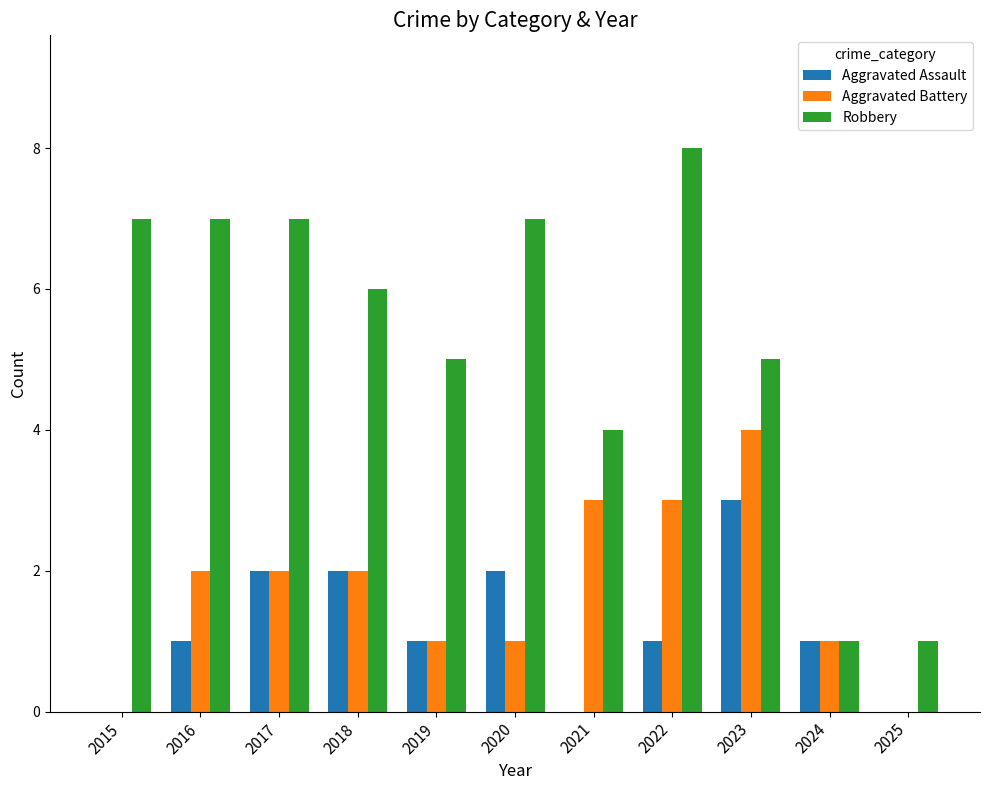

What is the spread (max minus min) of values at 2022?

7